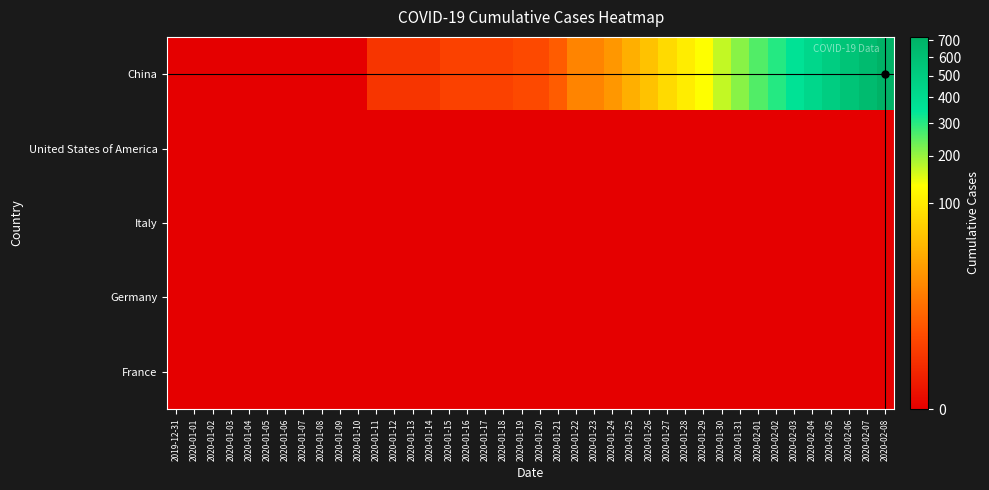

Reading left to right, transcribe all the data shown in this chart.

China: 2019-12-31=0	2020-01-01=0	2020-01-02=0	2020-01-03=0	2020-01-04=0	2020-01-05=0	2020-01-06=0	2020-01-07=0	2020-01-08=0	2020-01-09=0	2020-01-10=0	2020-01-11=1	2020-01-12=1	2020-01-13=1	2020-01-14=1	2020-01-15=2	2020-01-16=2	2020-01-17=2	2020-01-18=2	2020-01-19=3	2020-01-20=3	2020-01-21=6	2020-01-22=17	2020-01-23=17	2020-01-24=26	2020-01-25=41	2020-01-26=56	2020-01-27=81	2020-01-28=106	2020-01-29=132	2020-01-30=170	2020-01-31=213	2020-02-01=259	2020-02-02=304	2020-02-03=361	2020-02-04=426	2020-02-05=492	2020-02-06=564	2020-02-07=637	2020-02-08=723
United States of America: 2019-12-31=0	2020-01-01=0	2020-01-02=0	2020-01-03=0	2020-01-04=0	2020-01-05=0	2020-01-06=0	2020-01-07=0	2020-01-08=0	2020-01-09=0	2020-01-10=0	2020-01-11=0	2020-01-12=0	2020-01-13=0	2020-01-14=0	2020-01-15=0	2020-01-16=0	2020-01-17=0	2020-01-18=0	2020-01-19=0	2020-01-20=0	2020-01-21=0	2020-01-22=0	2020-01-23=0	2020-01-24=0	2020-01-25=0	2020-01-26=0	2020-01-27=0	2020-01-28=0	2020-01-29=0	2020-01-30=0	2020-01-31=0	2020-02-01=0	2020-02-02=0	2020-02-03=0	2020-02-04=0	2020-02-05=0	2020-02-06=0	2020-02-07=0	2020-02-08=0
Italy: 2019-12-31=0	2020-01-01=0	2020-01-02=0	2020-01-03=0	2020-01-04=0	2020-01-05=0	2020-01-06=0	2020-01-07=0	2020-01-08=0	2020-01-09=0	2020-01-10=0	2020-01-11=0	2020-01-12=0	2020-01-13=0	2020-01-14=0	2020-01-15=0	2020-01-16=0	2020-01-17=0	2020-01-18=0	2020-01-19=0	2020-01-20=0	2020-01-21=0	2020-01-22=0	2020-01-23=0	2020-01-24=0	2020-01-25=0	2020-01-26=0	2020-01-27=0	2020-01-28=0	2020-01-29=0	2020-01-30=0	2020-01-31=0	2020-02-01=0	2020-02-02=0	2020-02-03=0	2020-02-04=0	2020-02-05=0	2020-02-06=0	2020-02-07=0	2020-02-08=0
Germany: 2019-12-31=0	2020-01-01=0	2020-01-02=0	2020-01-03=0	2020-01-04=0	2020-01-05=0	2020-01-06=0	2020-01-07=0	2020-01-08=0	2020-01-09=0	2020-01-10=0	2020-01-11=0	2020-01-12=0	2020-01-13=0	2020-01-14=0	2020-01-15=0	2020-01-16=0	2020-01-17=0	2020-01-18=0	2020-01-19=0	2020-01-20=0	2020-01-21=0	2020-01-22=0	2020-01-23=0	2020-01-24=0	2020-01-25=0	2020-01-26=0	2020-01-27=0	2020-01-28=0	2020-01-29=0	2020-01-30=0	2020-01-31=0	2020-02-01=0	2020-02-02=0	2020-02-03=0	2020-02-04=0	2020-02-05=0	2020-02-06=0	2020-02-07=0	2020-02-08=0
France: 2019-12-31=0	2020-01-01=0	2020-01-02=0	2020-01-03=0	2020-01-04=0	2020-01-05=0	2020-01-06=0	2020-01-07=0	2020-01-08=0	2020-01-09=0	2020-01-10=0	2020-01-11=0	2020-01-12=0	2020-01-13=0	2020-01-14=0	2020-01-15=0	2020-01-16=0	2020-01-17=0	2020-01-18=0	2020-01-19=0	2020-01-20=0	2020-01-21=0	2020-01-22=0	2020-01-23=0	2020-01-24=0	2020-01-25=0	2020-01-26=0	2020-01-27=0	2020-01-28=0	2020-01-29=0	2020-01-30=0	2020-01-31=0	2020-02-01=0	2020-02-02=0	2020-02-03=0	2020-02-04=0	2020-02-05=0	2020-02-06=0	2020-02-07=0	2020-02-08=0